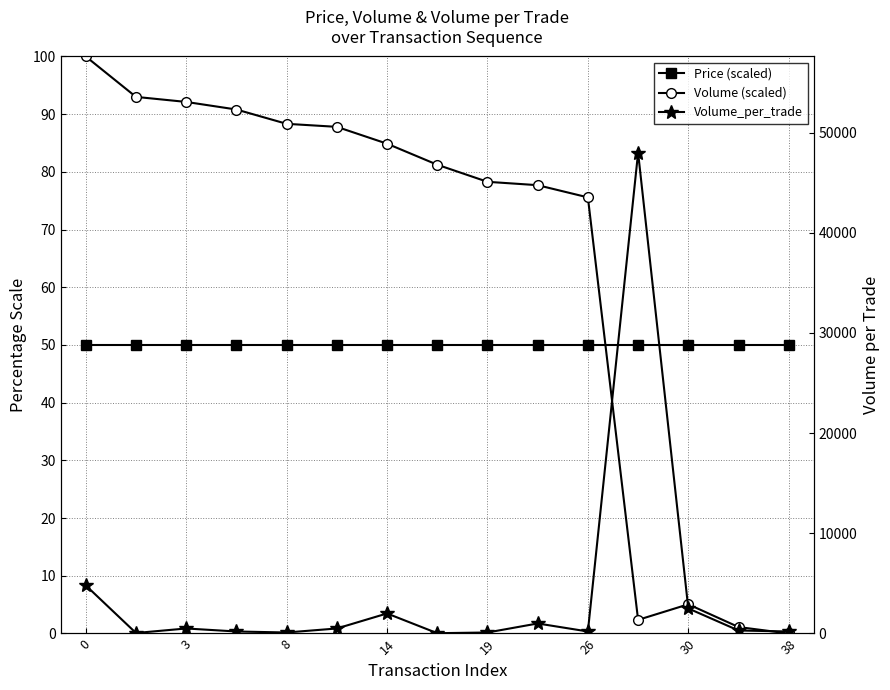

What is the minimum value for Volume_per_trade?

30.0